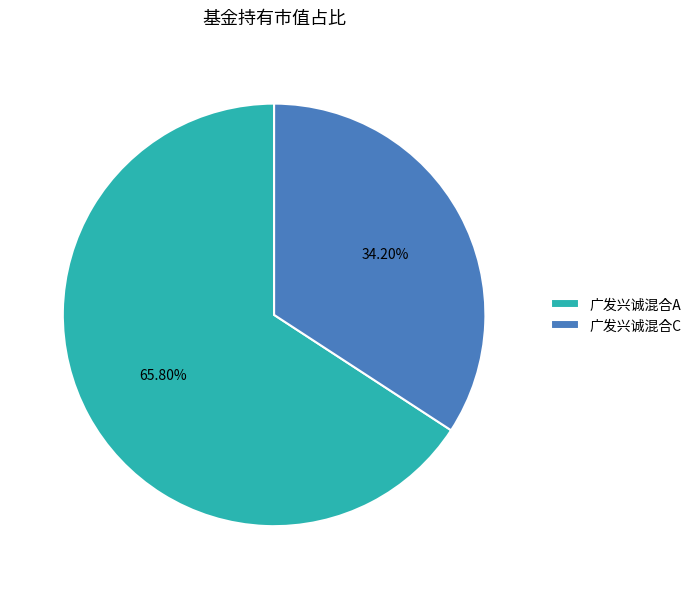

How much of the chart is everything except 广发兴诚混合A?

34.2%